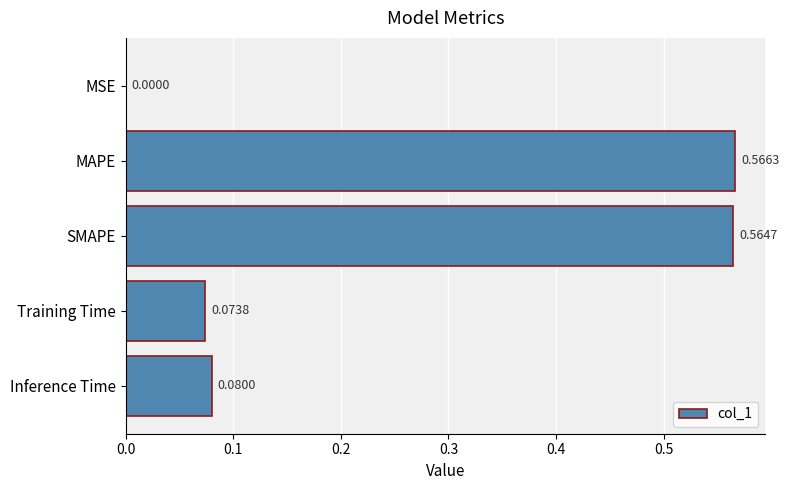

Which category has the highest value across all series?

MAPE